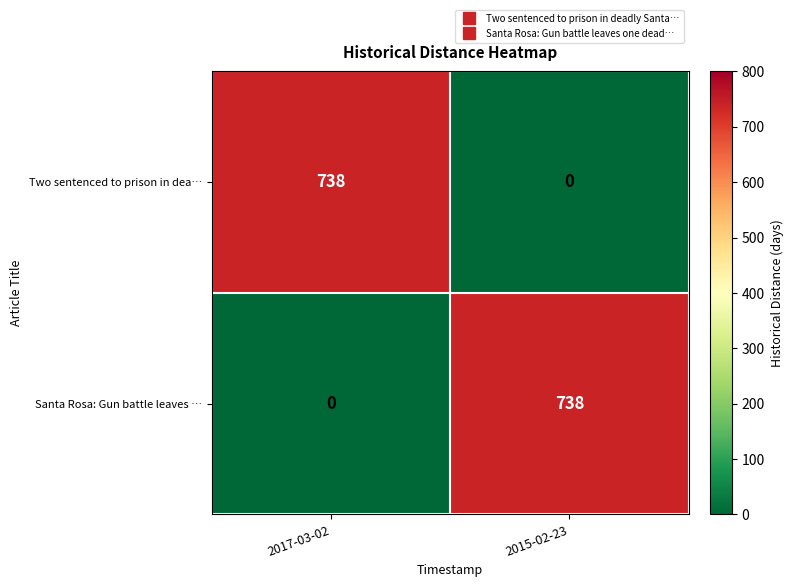

What is the greatest value displayed?

738